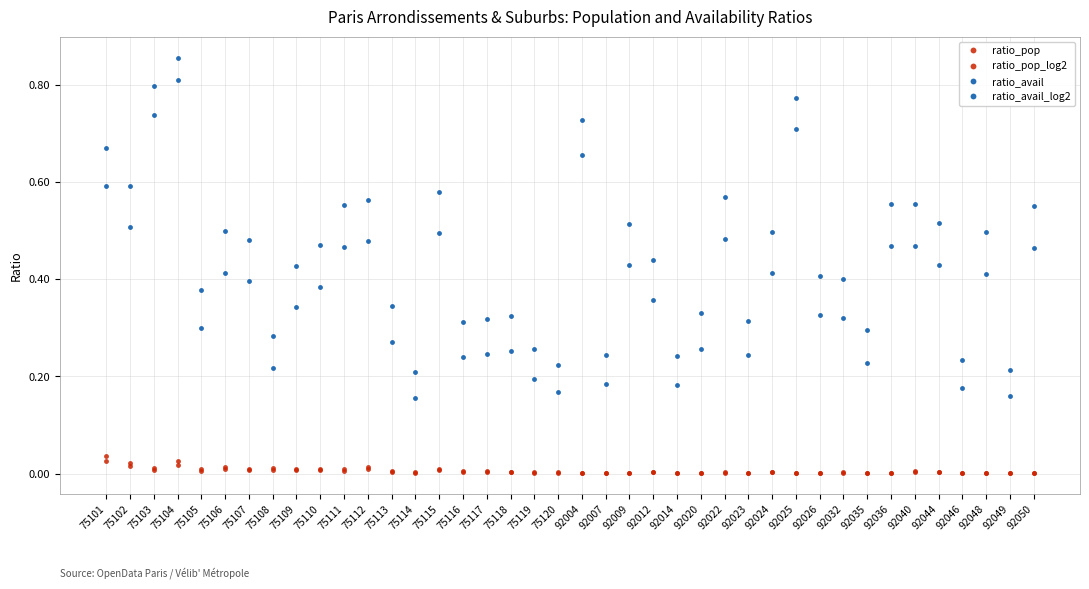

What is the maximum value shown in the chart?

0.9